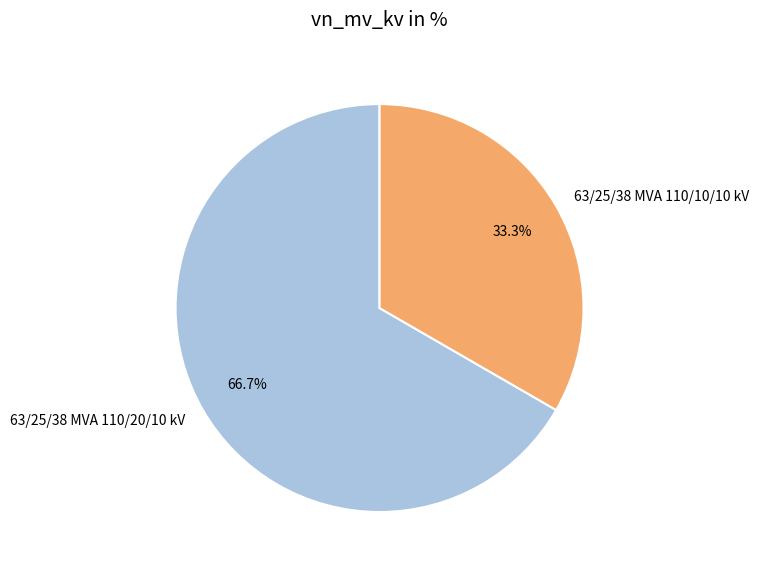

How many segments does this pie chart have?

2